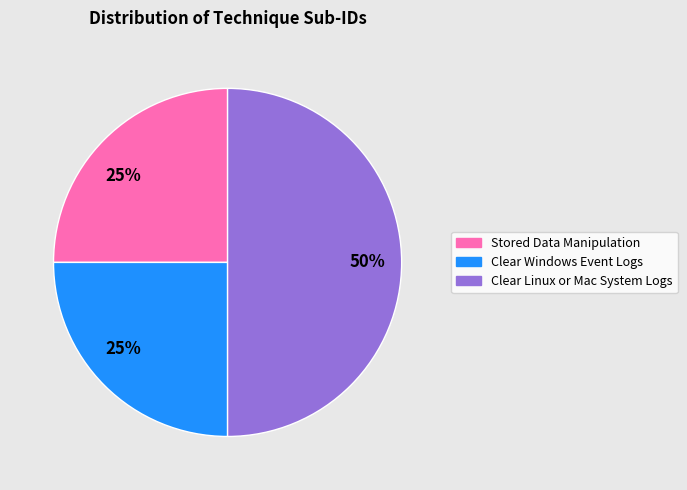

To the nearest percent, what is the difference between the largest and smallest slice percentages?

25%